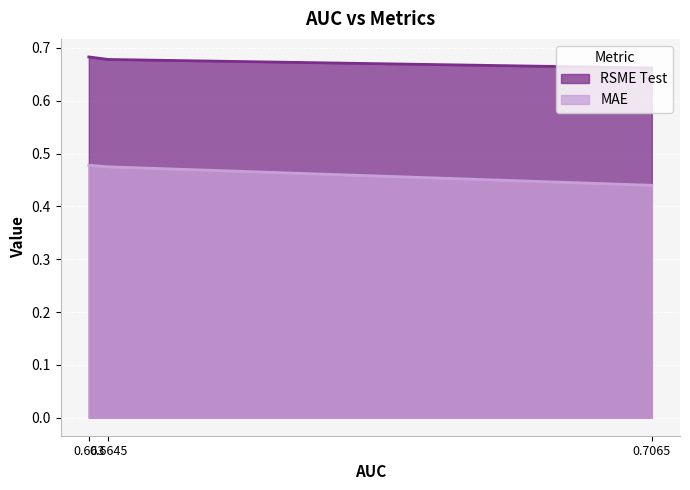

The value of RSME Test at 0.7065 is 0.7. True or false?

True